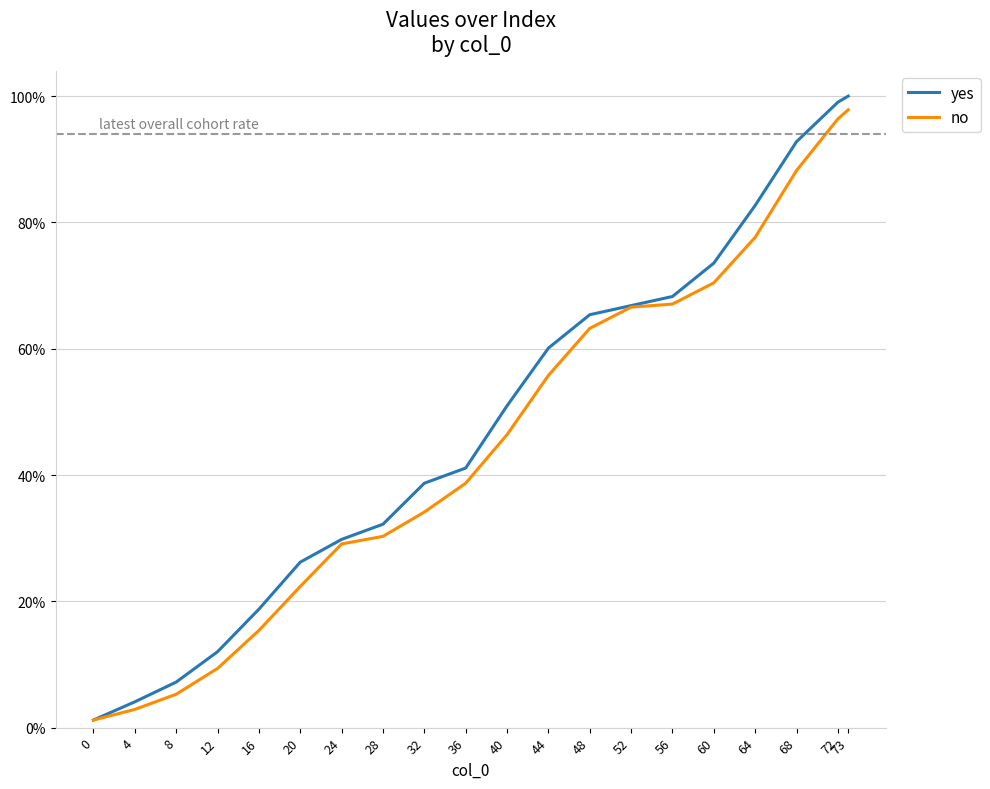

Reading left to right, list all the values displayed in this chart.

yes: 0.0	0.0	0.1	0.1	0.2	0.3	0.3	0.3	0.4	0.4	0.5	0.6	0.7	0.7	0.7	0.7	0.8	0.9	1.0	1.0
no: 0.0	0.0	0.1	0.1	0.2	0.2	0.3	0.3	0.3	0.4	0.5	0.6	0.6	0.7	0.7	0.7	0.8	0.9	1.0	1.0